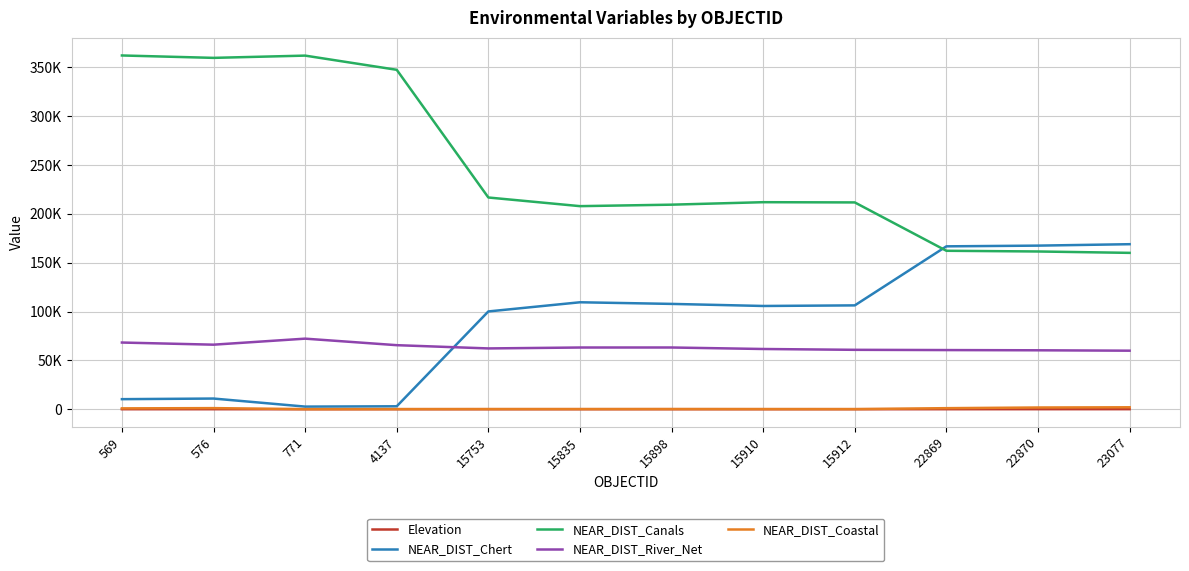

Is this an area chart (filled region under the line)?

No